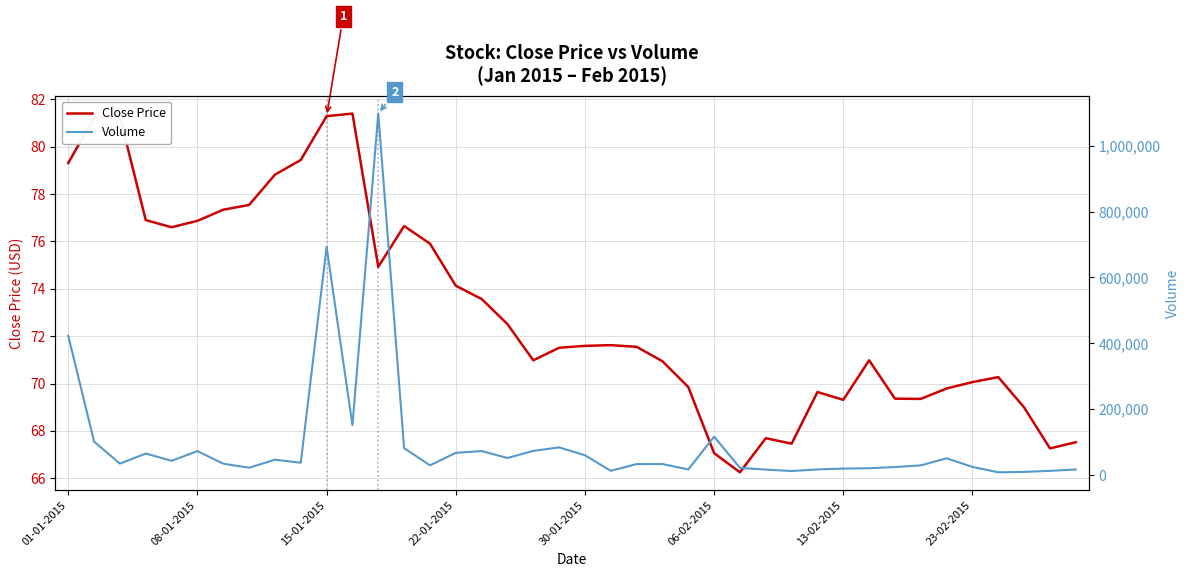

What is the difference between the maximum and minimum values in the Volume series?

1089593.0